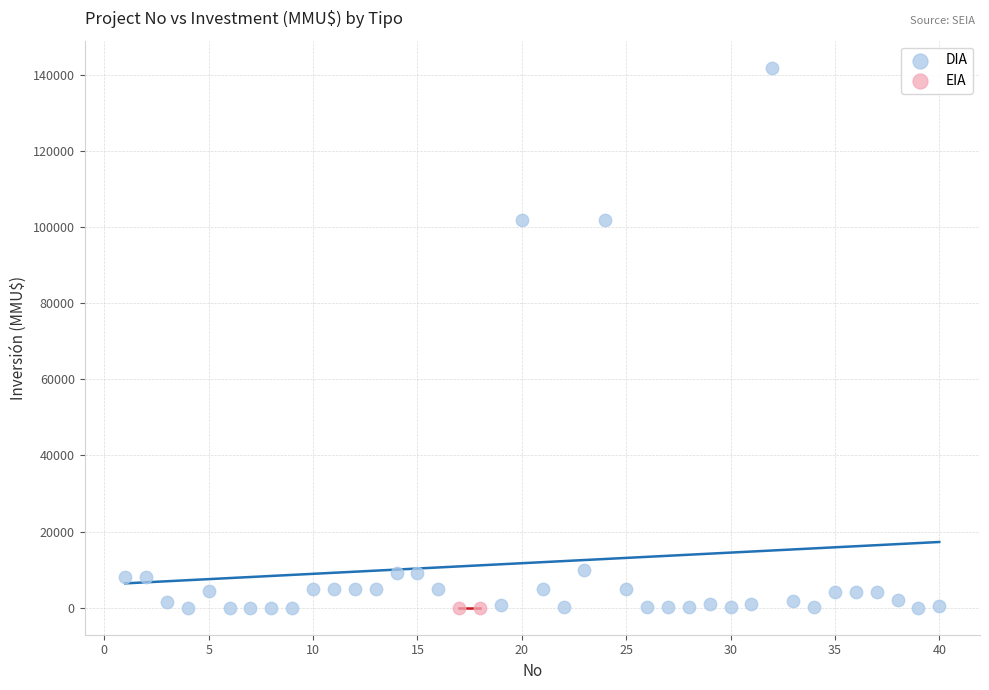

What are all the series names shown in the legend?

DIA, EIA